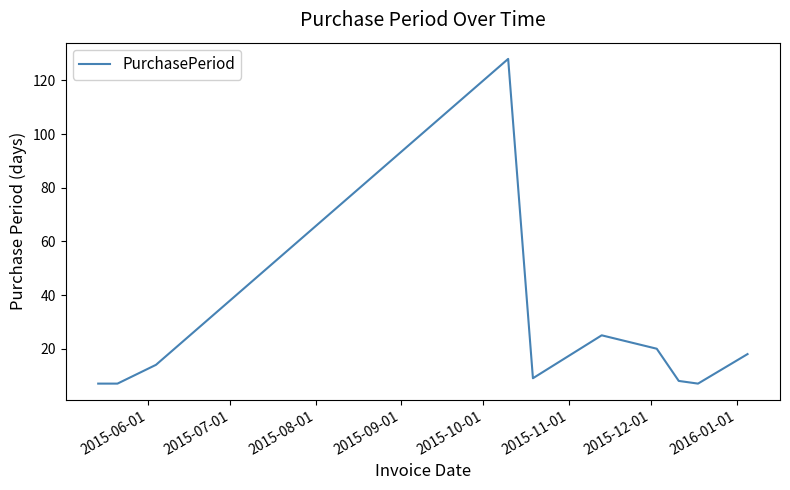

What is the greatest value displayed?

128